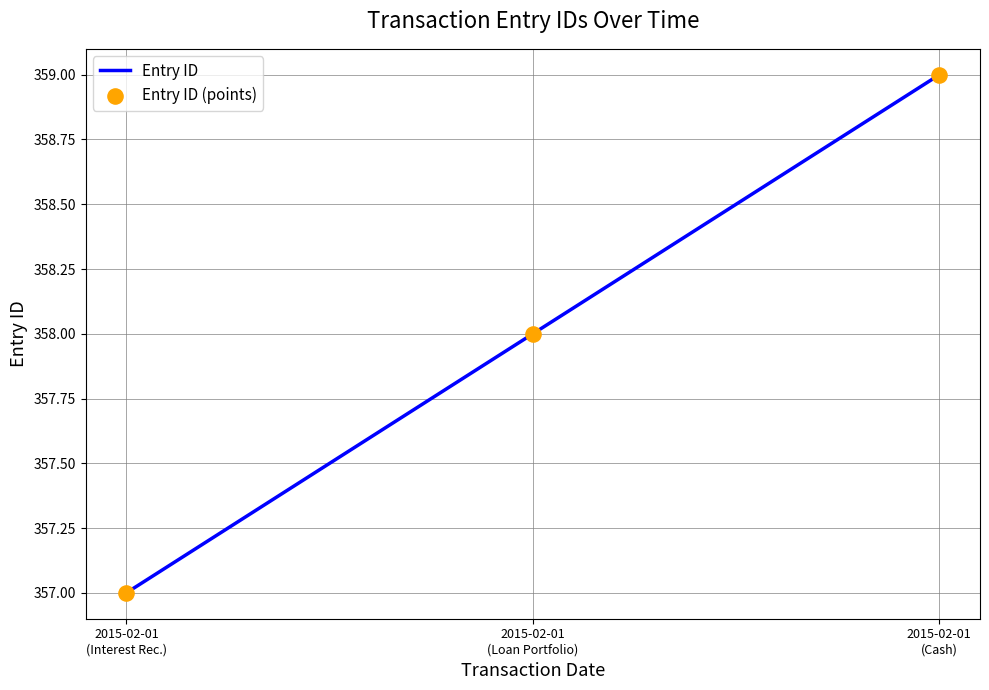

What is the sum of all values?

1074